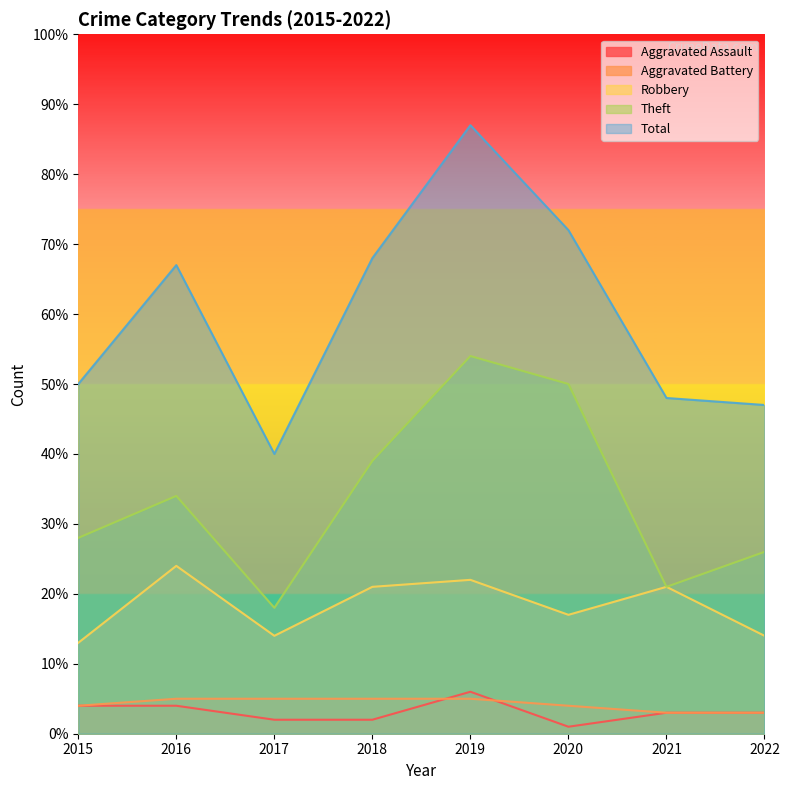

What is the difference between the Theft values at 2021 and 2018?

18